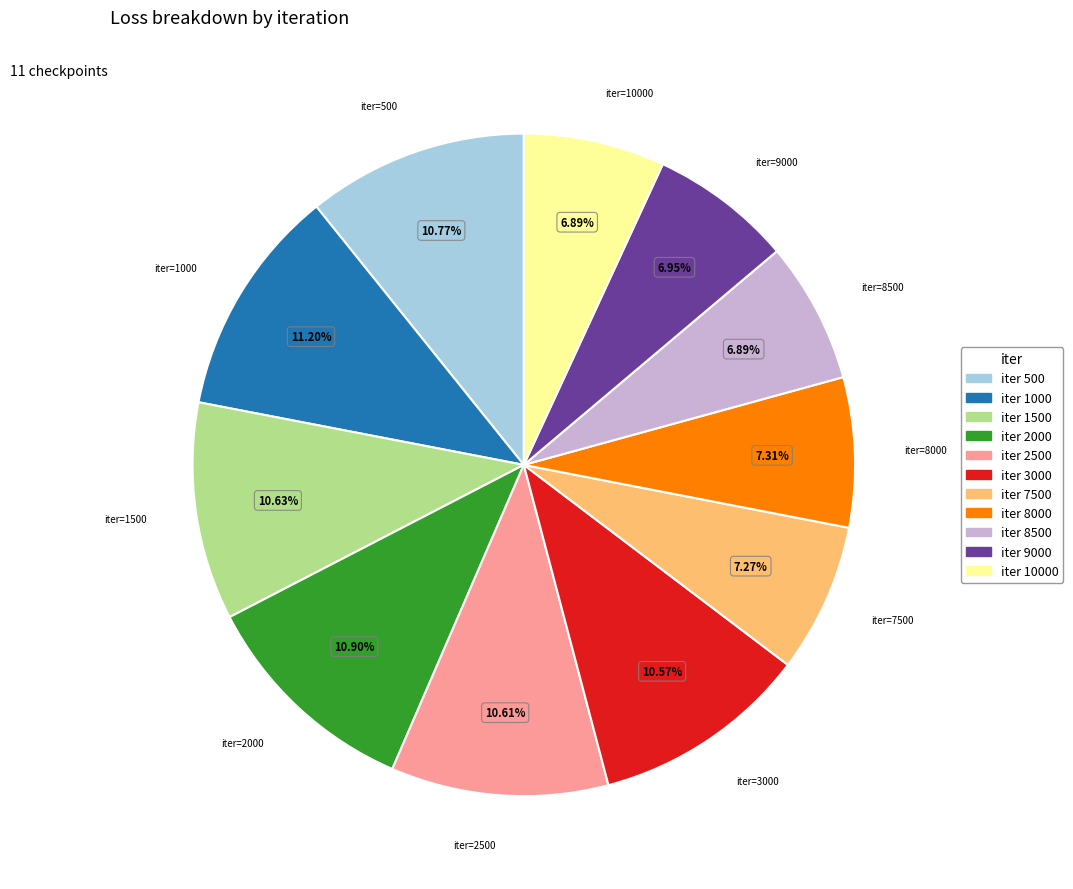

To the nearest percent, what is the difference between the largest and smallest slice percentages?

4%